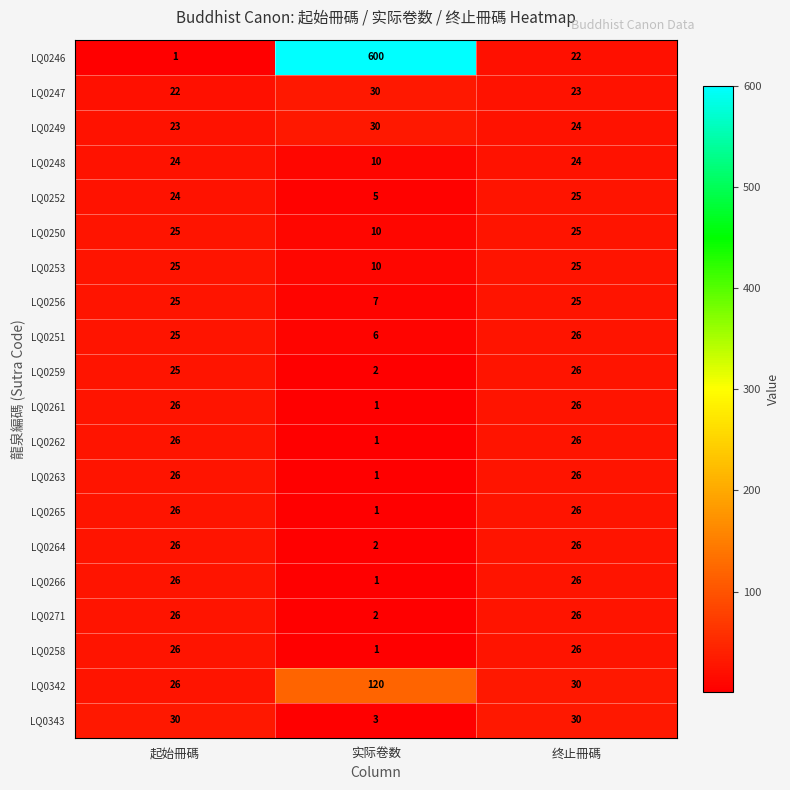

At which label does LQ0249 first exceed 24?

实际卷数